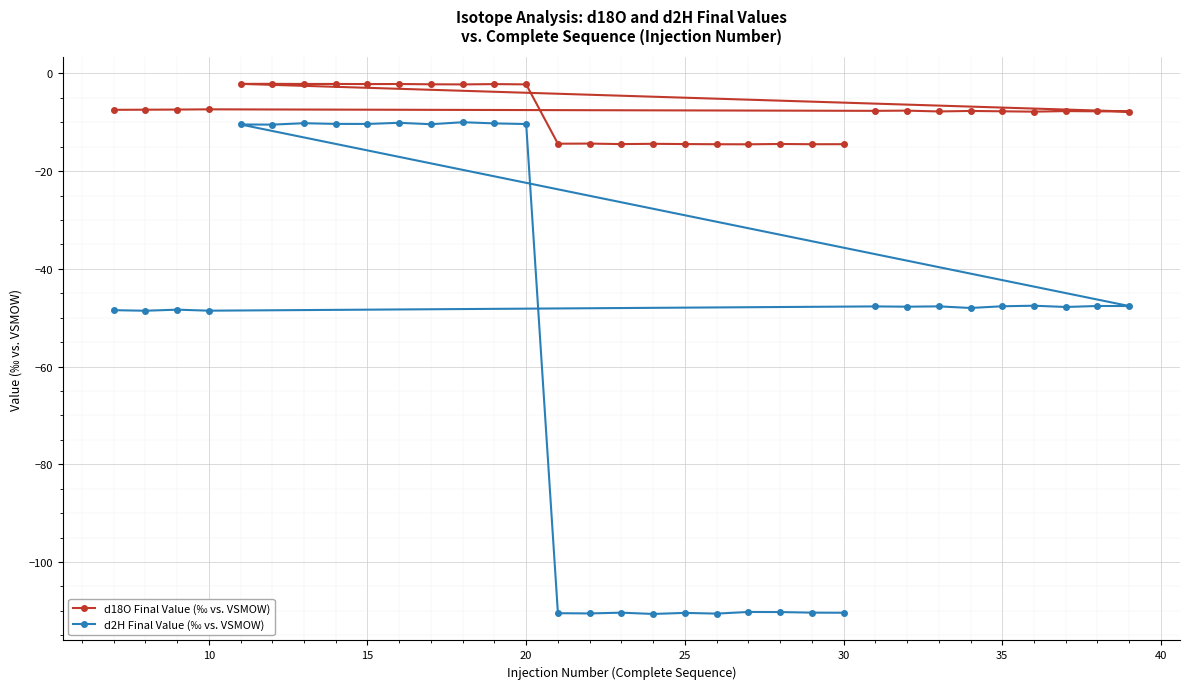

Rank the series by their maximum value, from lowest to highest.

d2H Final Value (‰ vs. VSMOW), d18O Final Value (‰ vs. VSMOW)